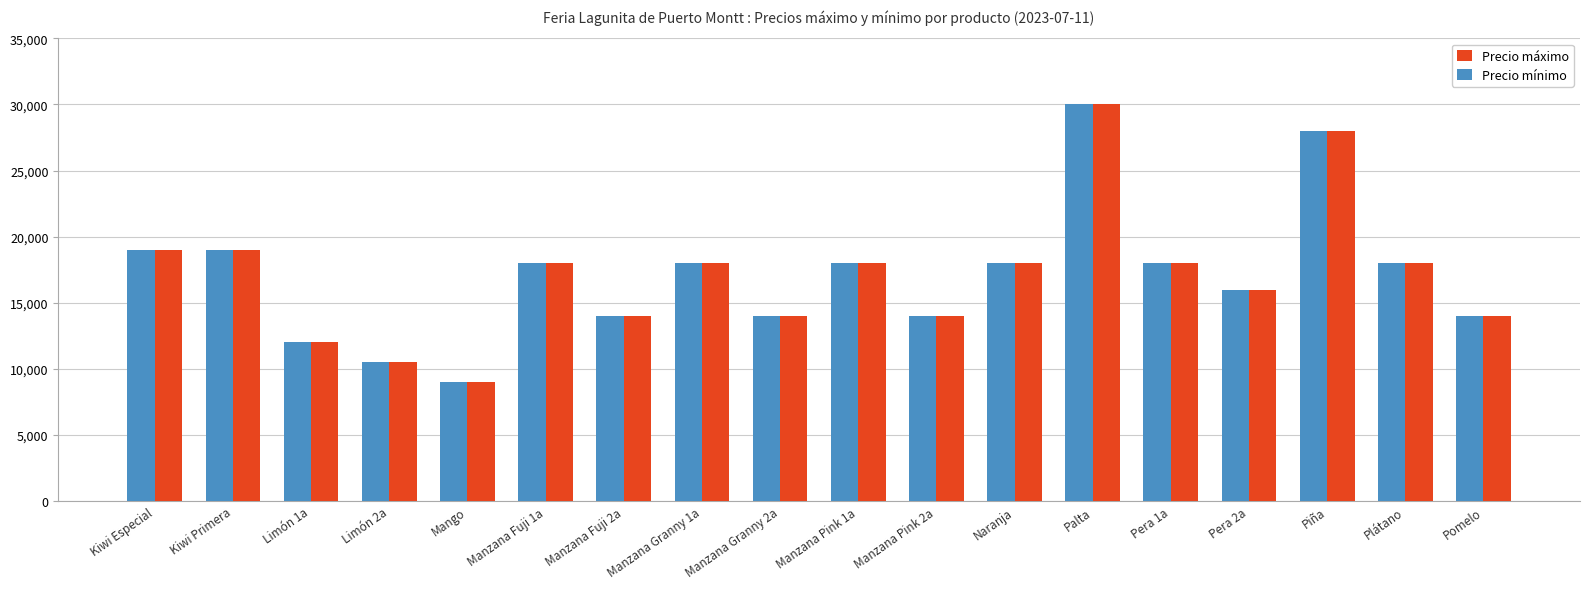

Are the bars horizontal?

No